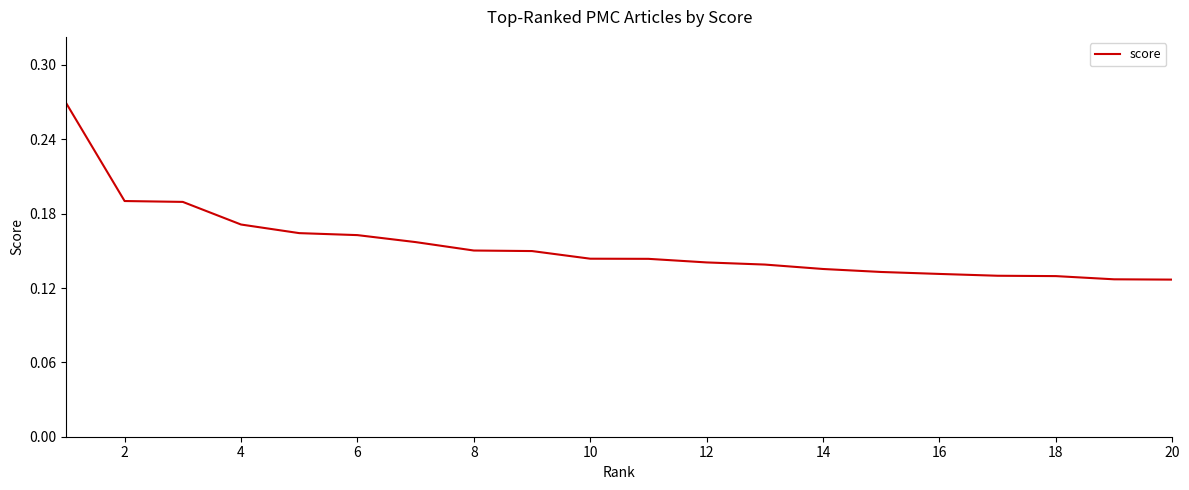

How many distinct data groups are displayed?

1